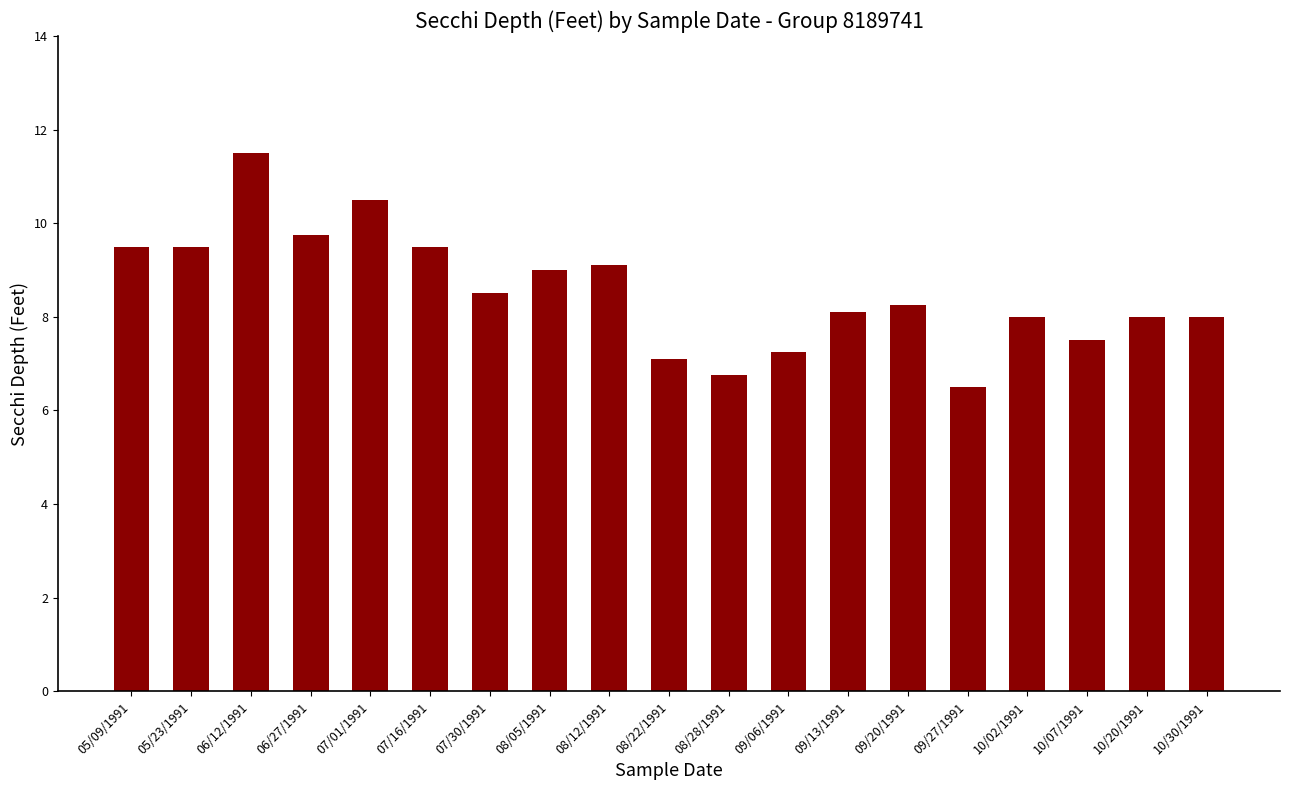

What is the difference between the values at 07/01/1991 and 10/30/1991?

2.5